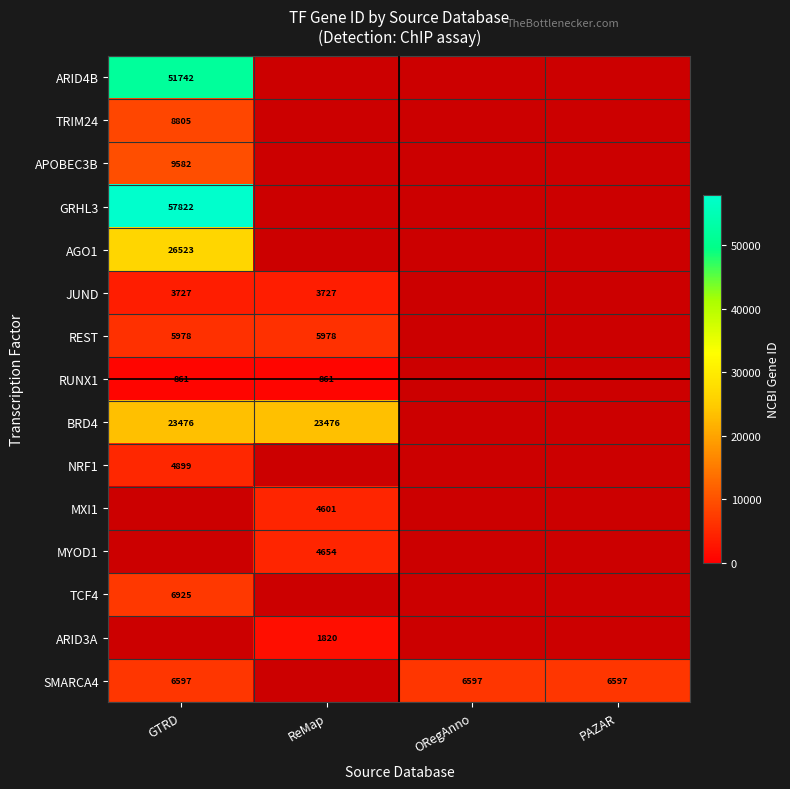

The value of JUND at GTRD is 5989.6. True or false?

False